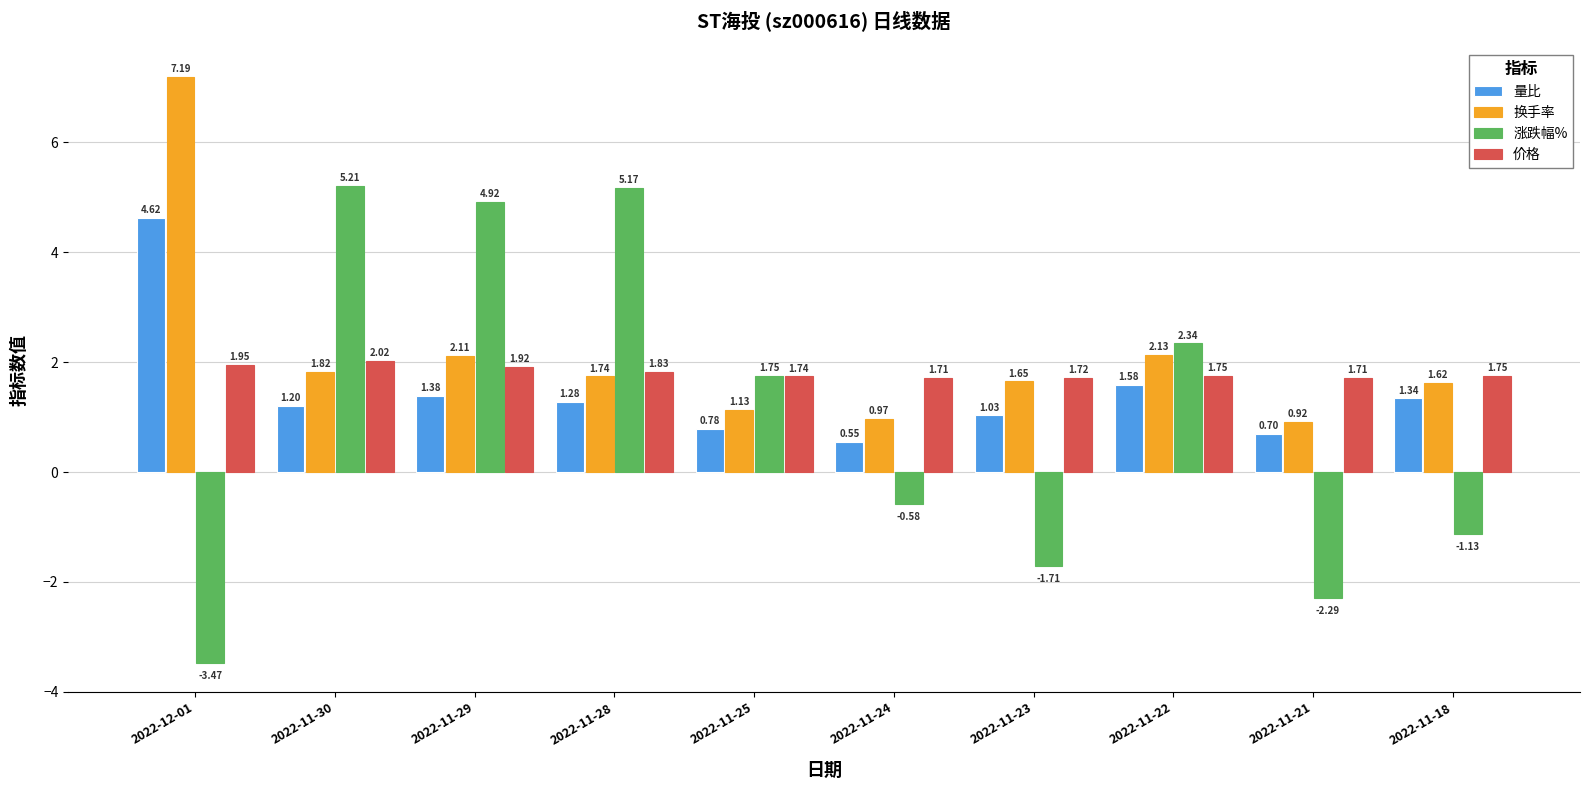

At 2022-11-29, list the series in order from smallest to largest.

量比, 价格, 换手率, 涨跌幅%